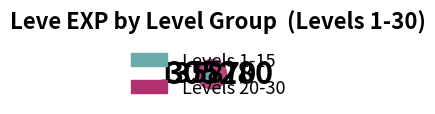

How much of the chart is everything except 10?

89.6%